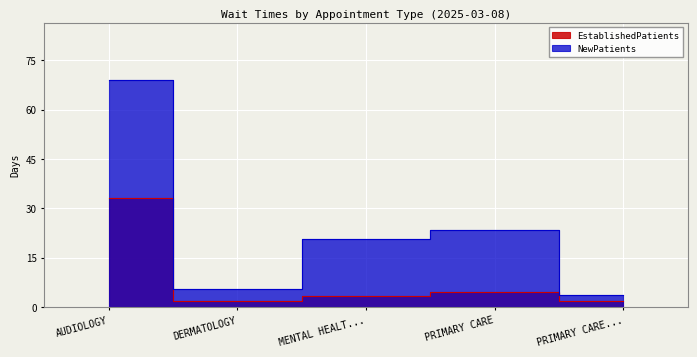

Is the value of NewPatients at MENTAL HEALT... greater than the value of EstablishedPatients at PRIMARY CARE...?

Yes